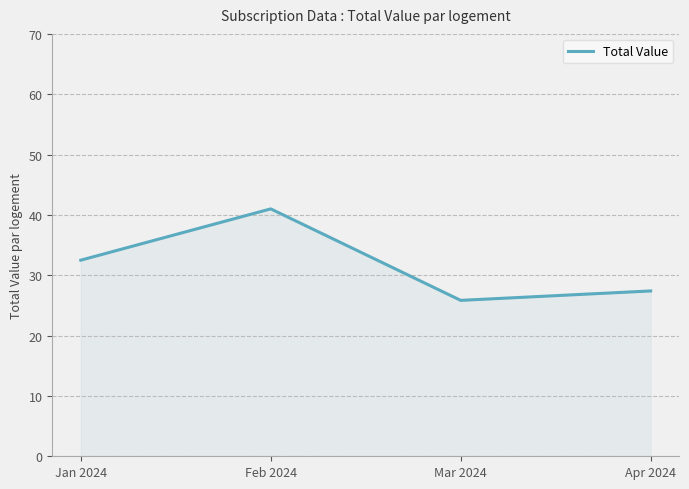

Is it true that the value at Jan 2024 is 32.5?

True